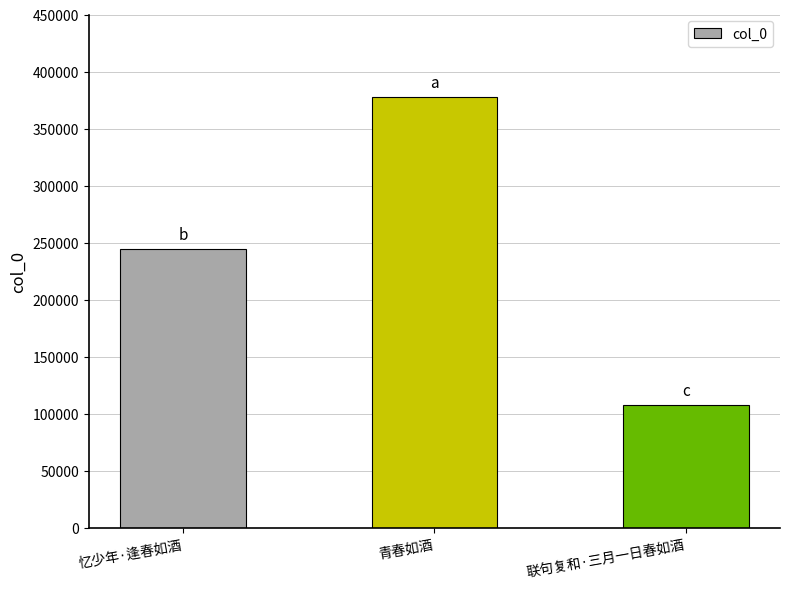

List the labels in order of value, smallest first.

联句复和·三月一日春如酒, 忆少年·逢春如酒, 青春如酒